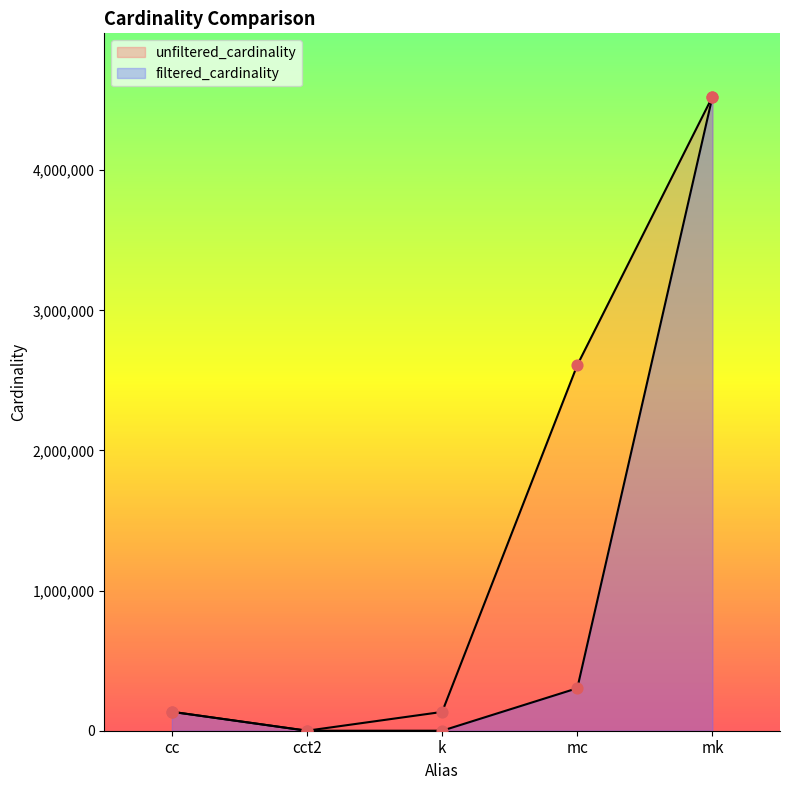

Which series has the largest Y range (max minus min)?

filtered_cardinality